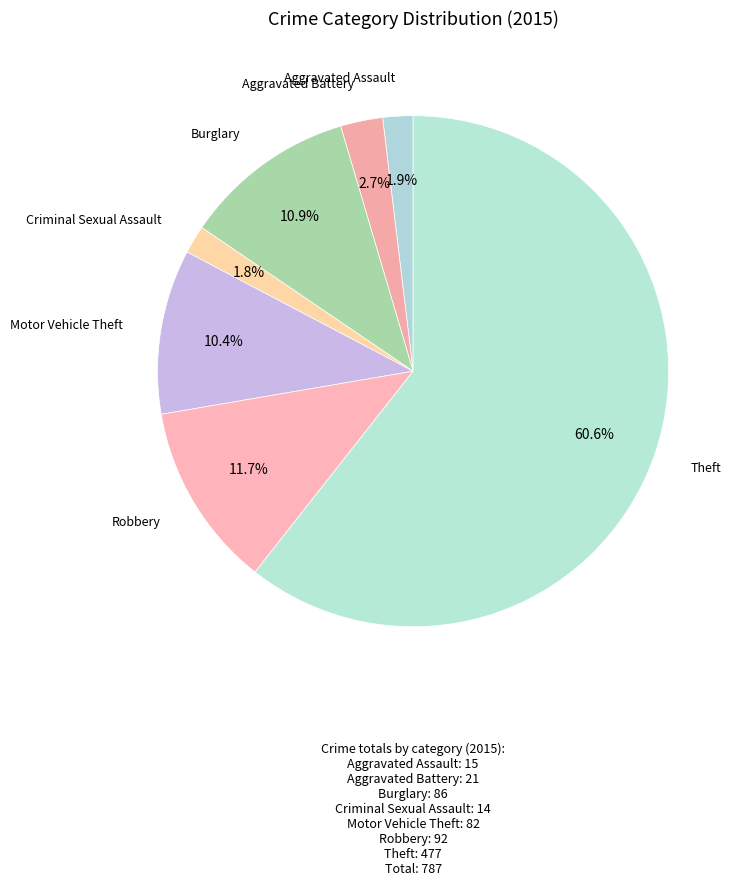

How many slices are in this pie chart?

7